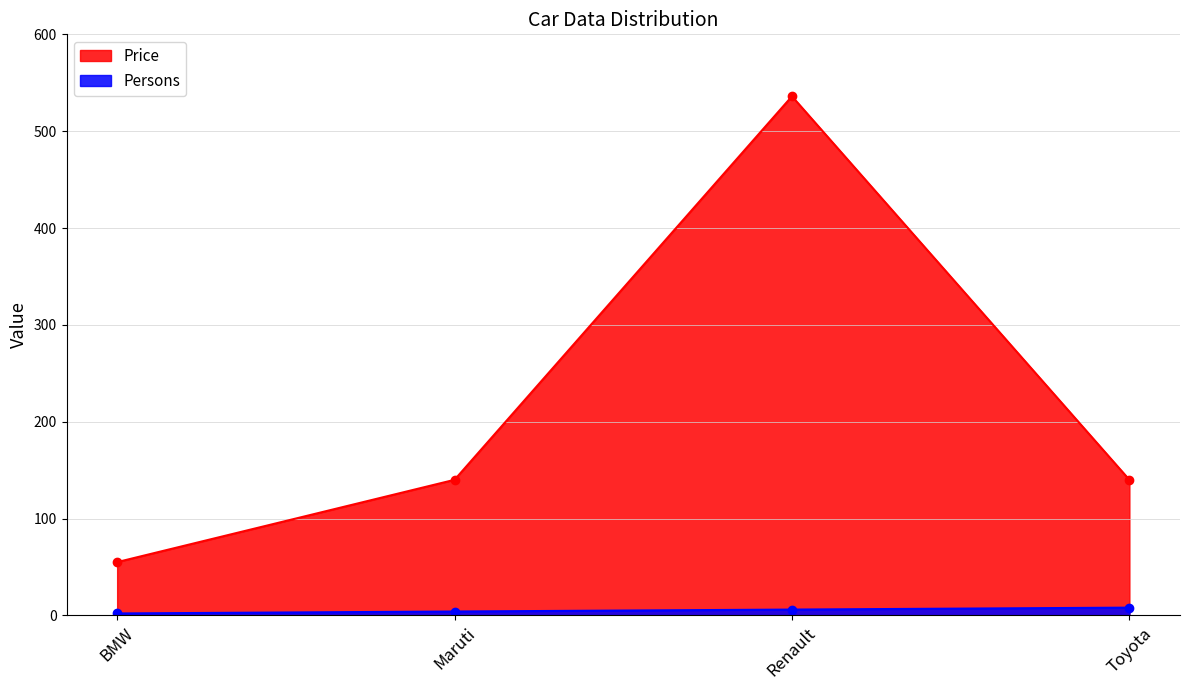

What is the difference between the maximum and second lowest values in the Price series?

396